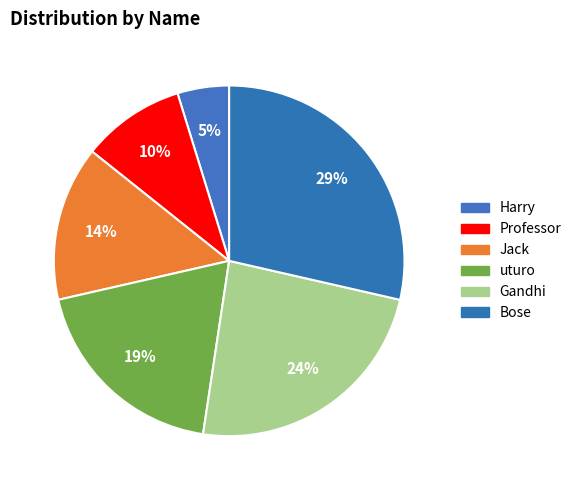

How many slices are in this pie chart?

6